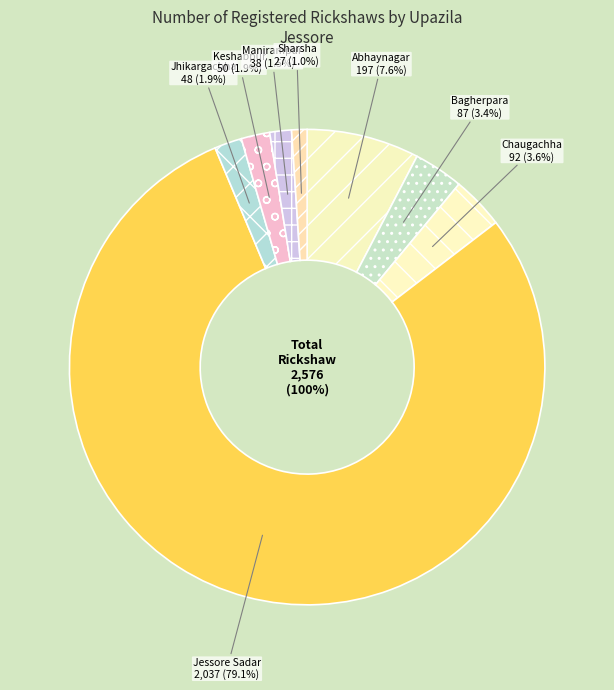

The Sharsha slice represents 11% of the pie. True or false?

False